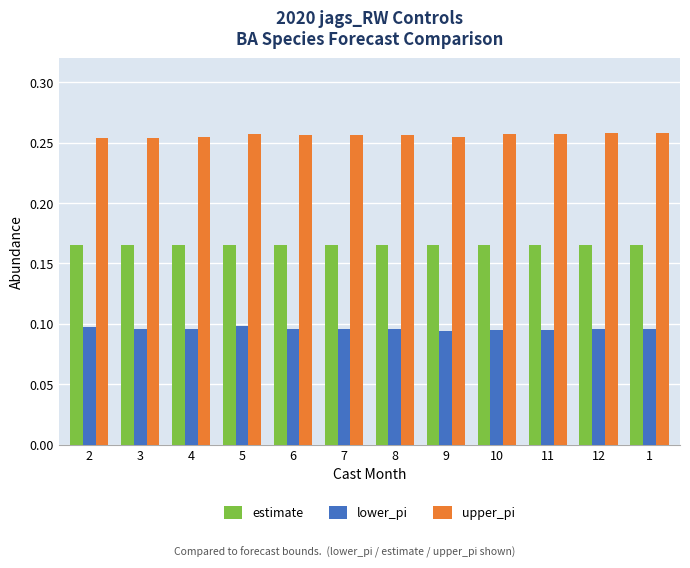

Does the chart contain any negative values?

No